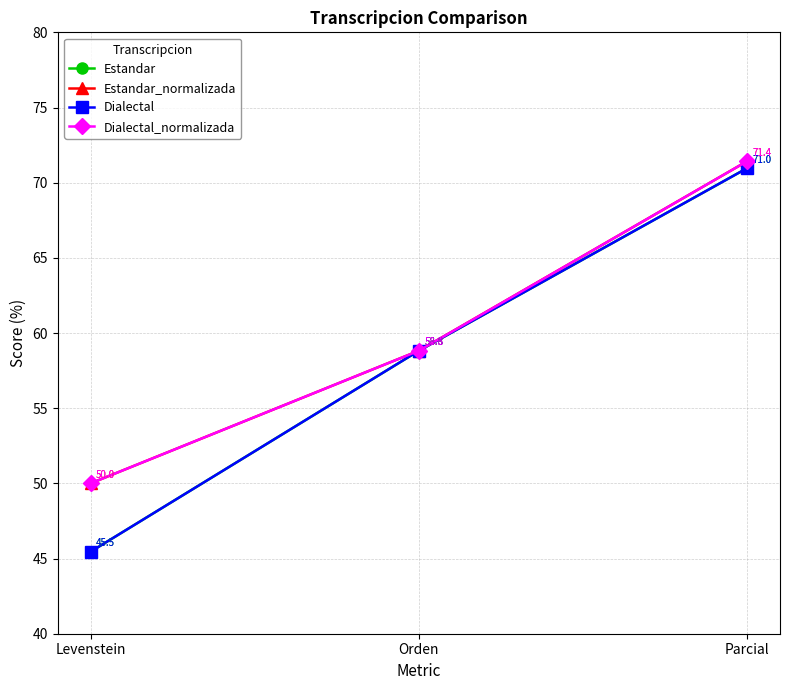

Which series has the widest spread of values?

Estandar